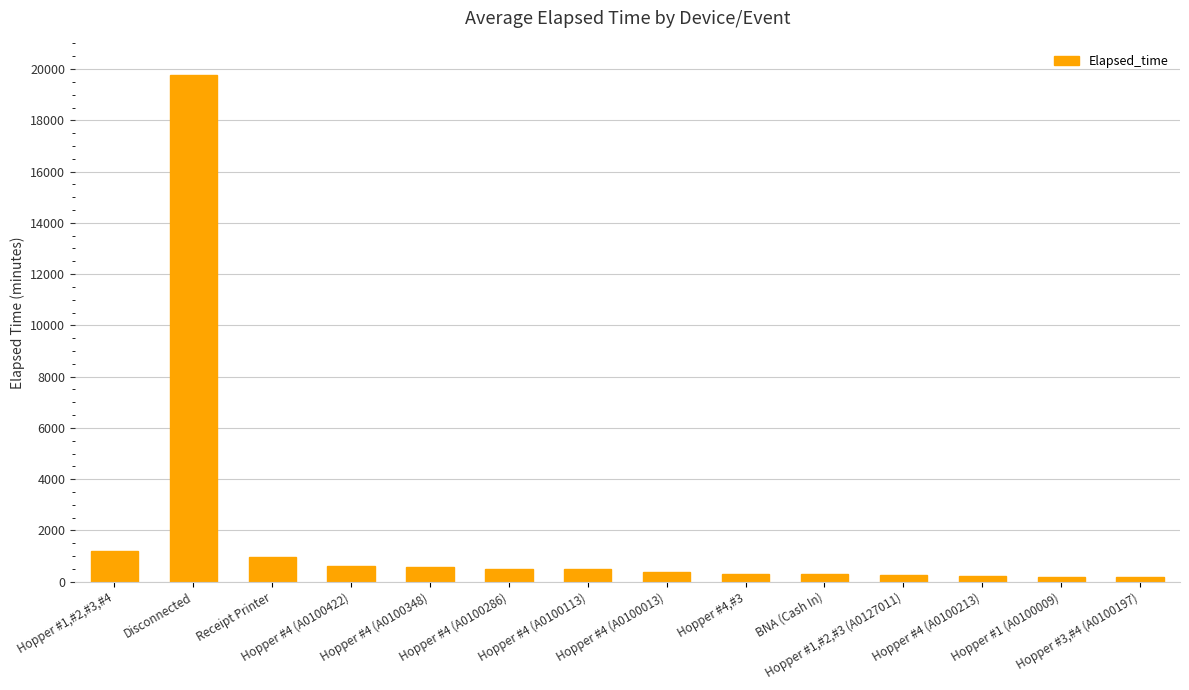

True or false: the data shows 165 at Hopper #3,#4 (A0100197).

True